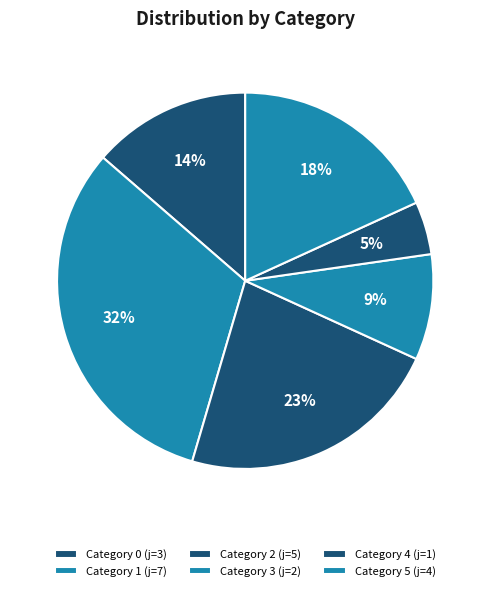

How many slices are in this pie chart?

6